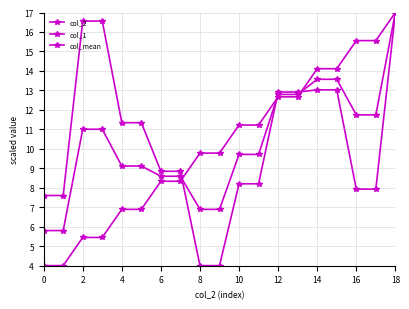

What is the difference between the maximum and minimum values in the col_1 series?

13.0